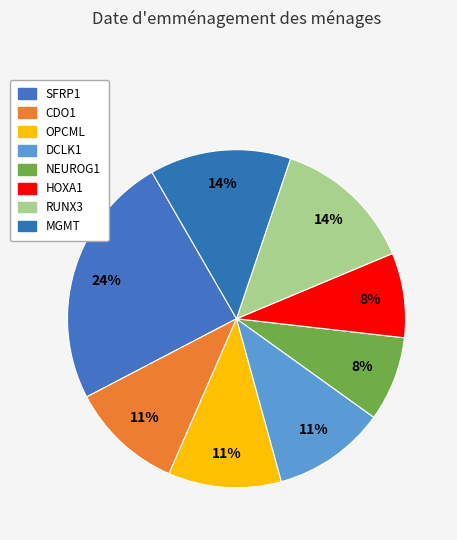

Rank the categories by value from highest to lowest.

SFRP1, RUNX3, MGMT, CDO1, OPCML, DCLK1, NEUROG1, HOXA1